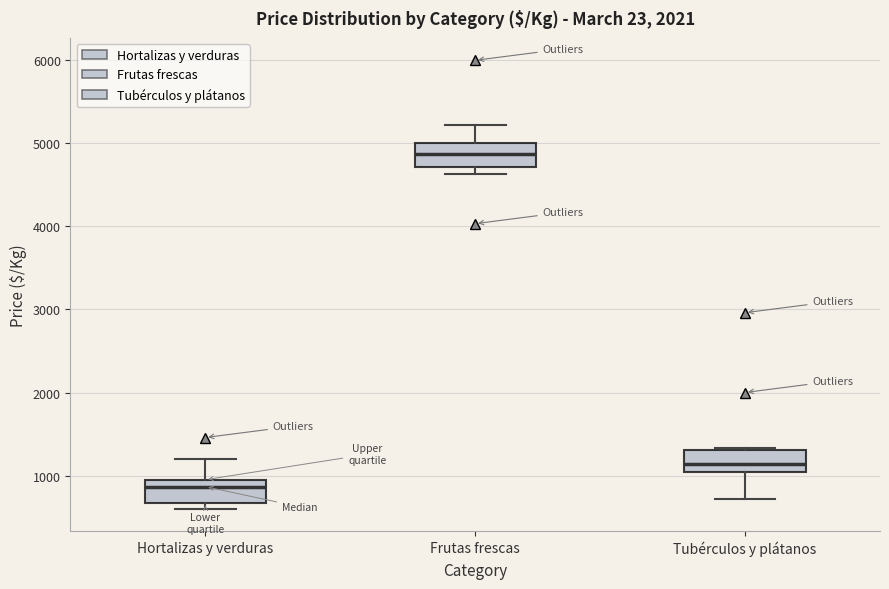

Reading left to right, transcribe this box plot: for each box, give where its median line is, the range the box spans, and where its two whiskers end, as read against the y-axis. The values are not printed on the chart, so give them approximately, as read against the axis.

Hortalizas y verduras: median 900, box 700 to 1000, whiskers 600 to 1200
Frutas frescas: median 4900, box 4700 to 5000, whiskers 4600 to 5200
Tubérculos y plátanos: median 1100, box 1000 to 1300, whiskers 700 to 1300